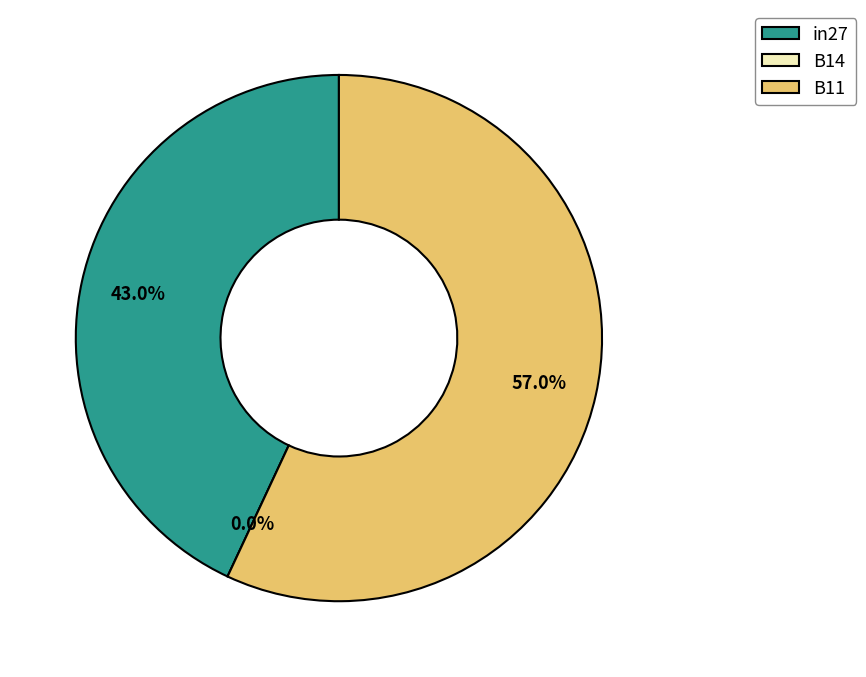

Rank the categories by value from lowest to highest.

B14, in27, B11